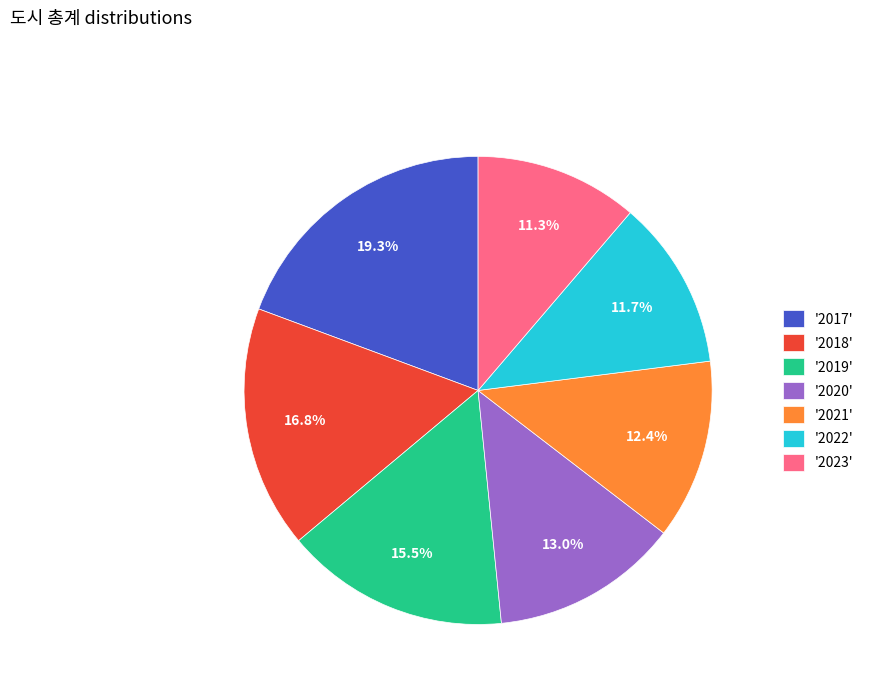

Which slice is the largest?

'2017'